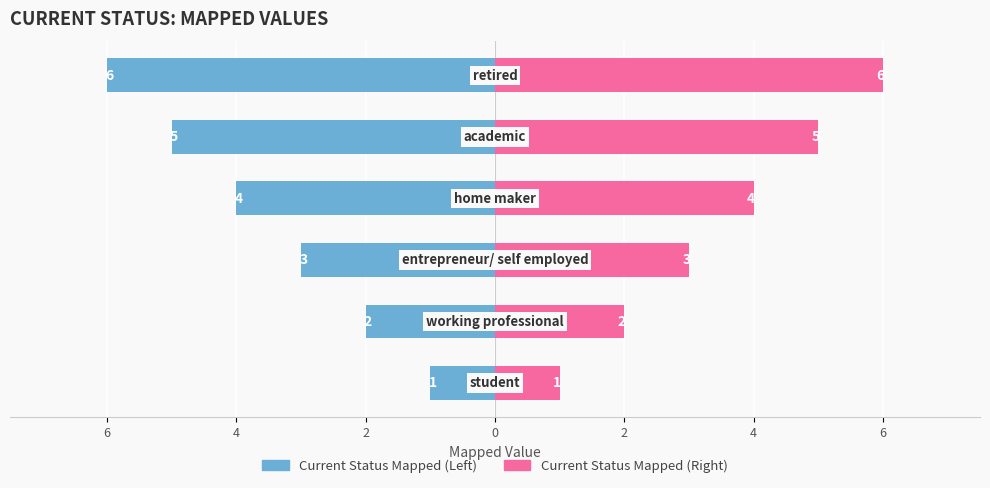

What is the spread (max minus min) of values at 2?

6